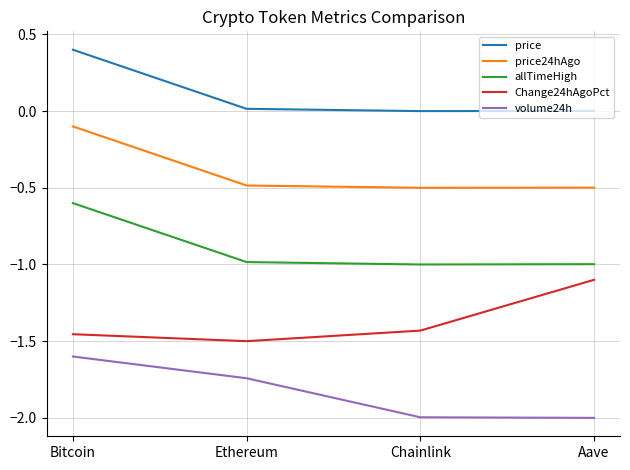

At which category is the sum across all series the highest?

Bitcoin